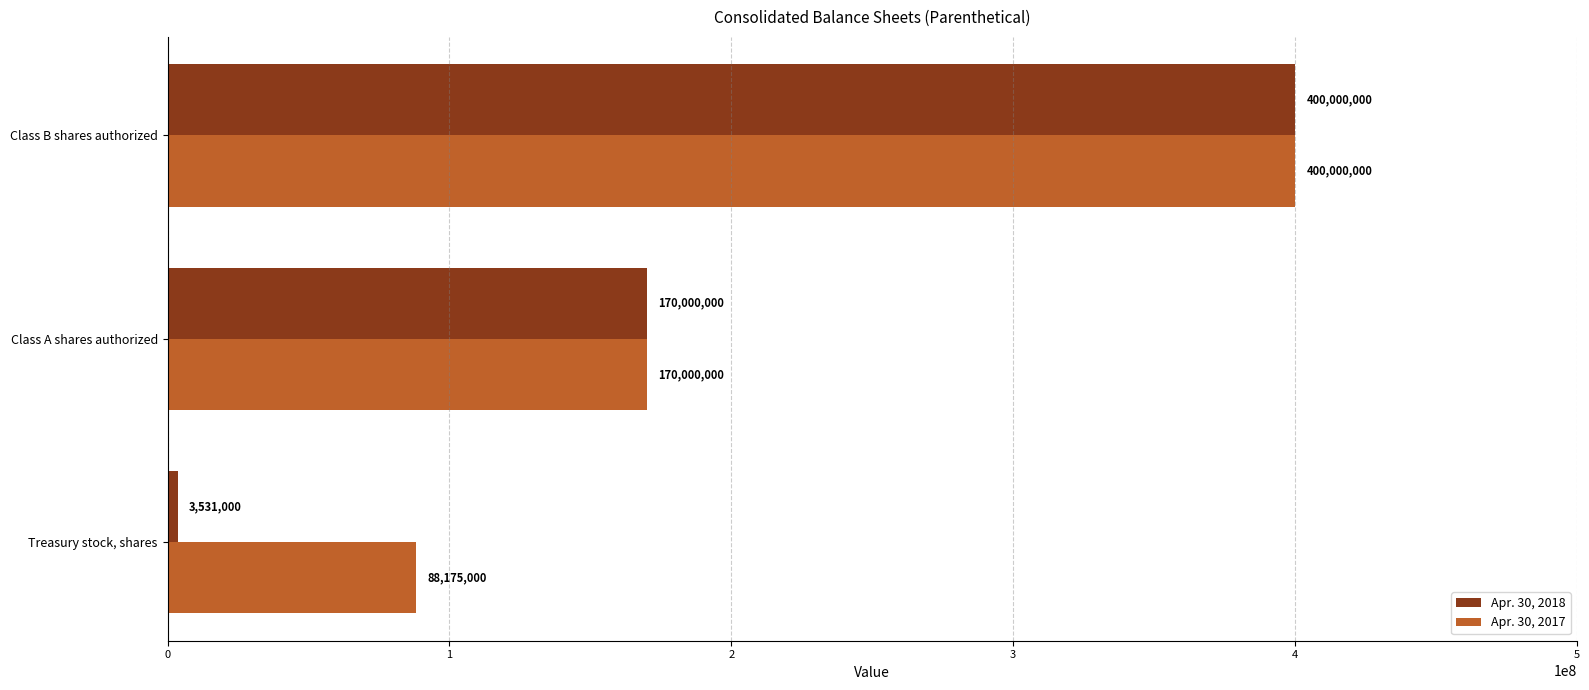

How many values in the Apr. 30, 2017 series are below 170000000?

1